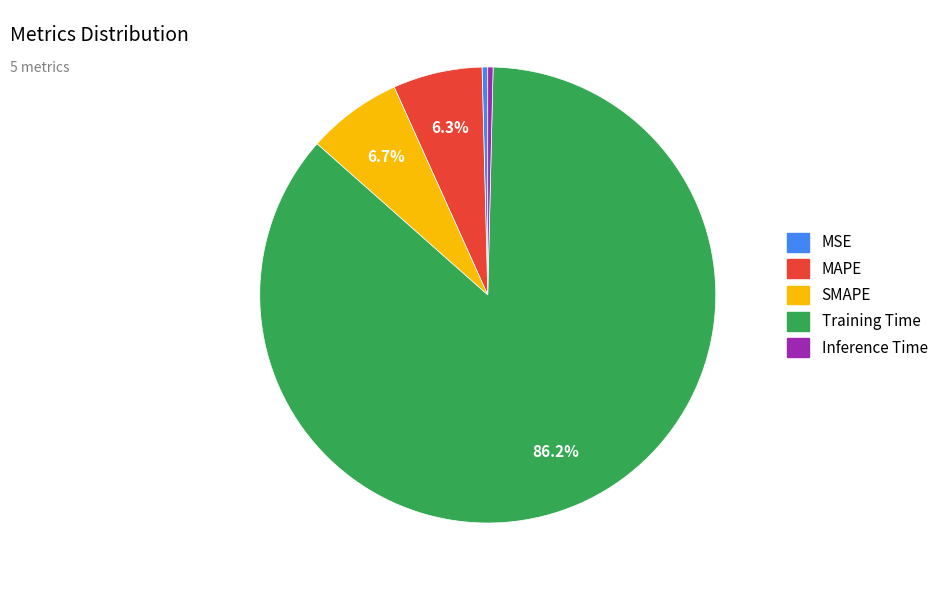

To the nearest percent, what is the difference between the largest and smallest slice percentages?

86%